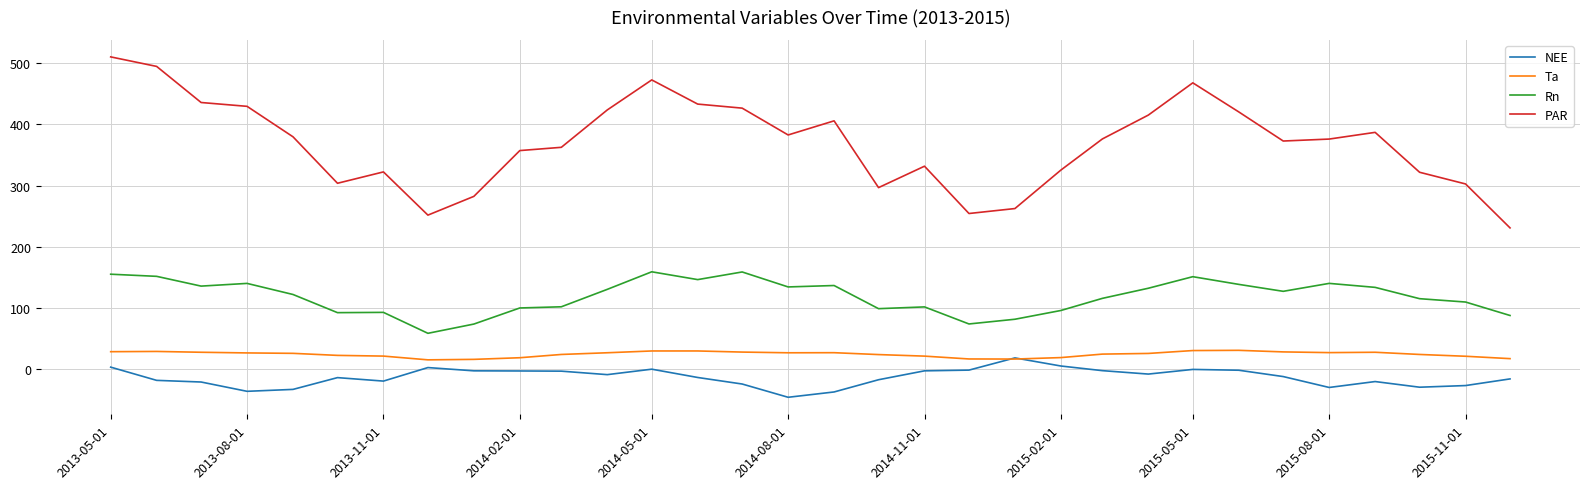

What is the maximum value for Ta?

31.0